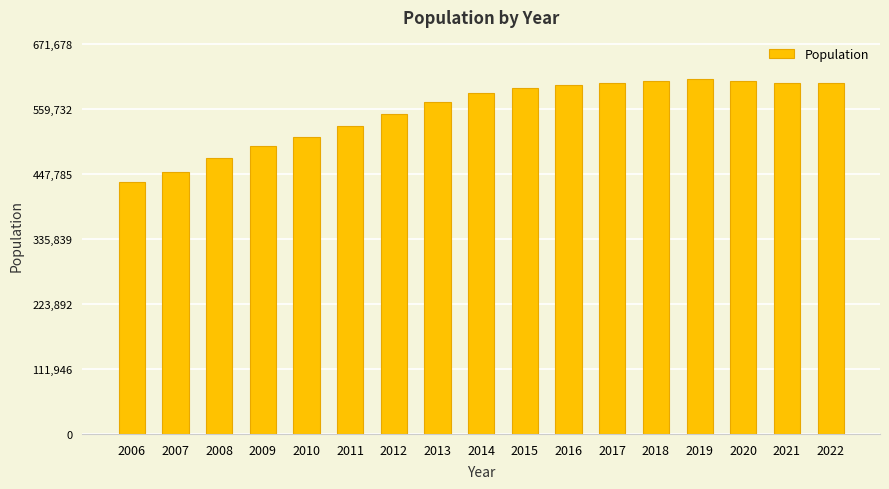

Does the chart contain any negative values?

No